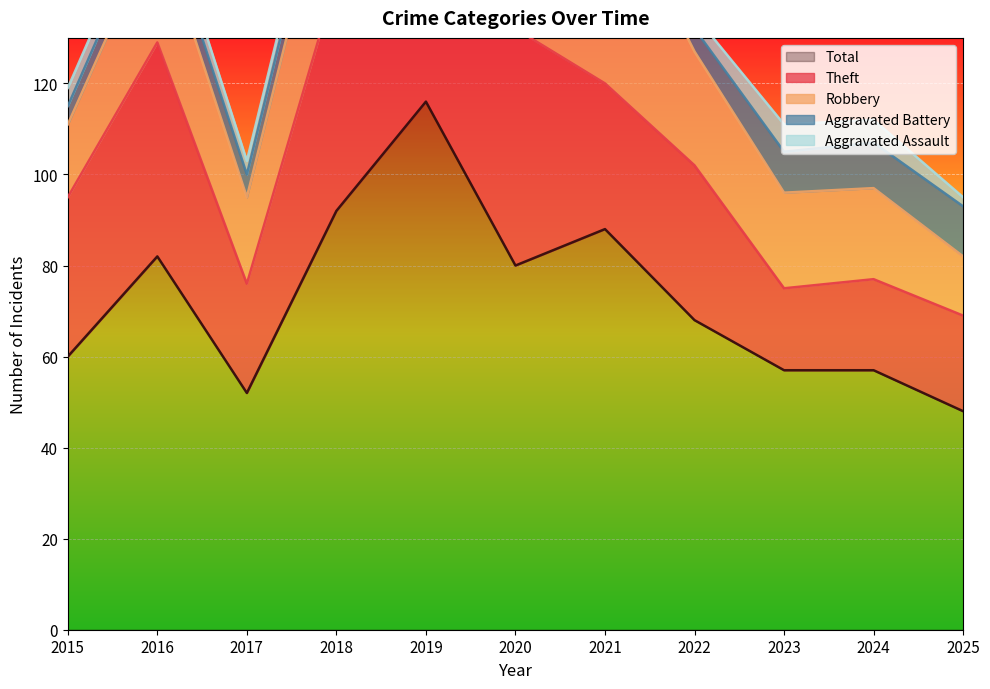

What is the value of the Aggravated Assault point at the 9th from the left?

6